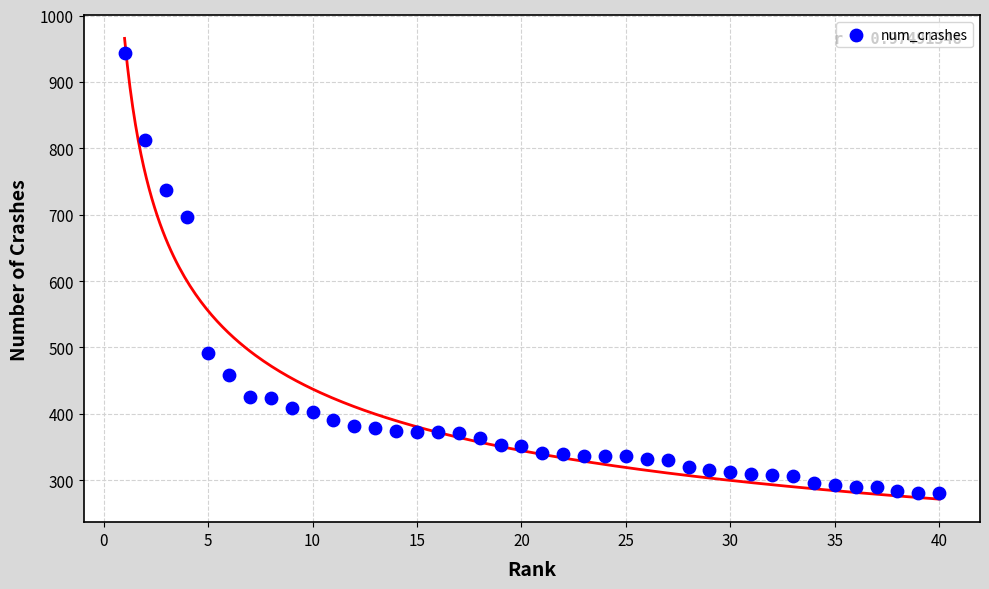

What Y value in the scatter plot is closest to 612?

697